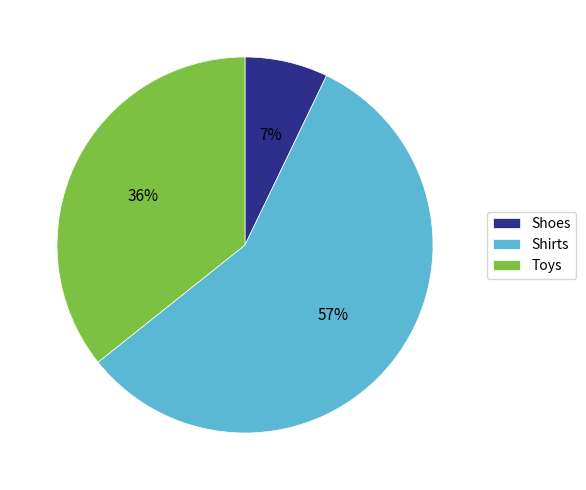

Which slice is the smallest?

Shoes